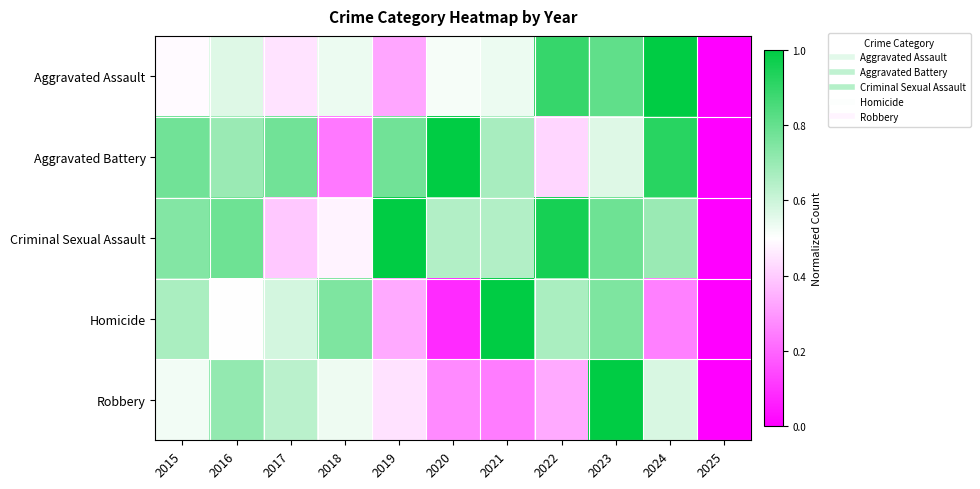

At which category does the chart reach its peak across all series?

2024